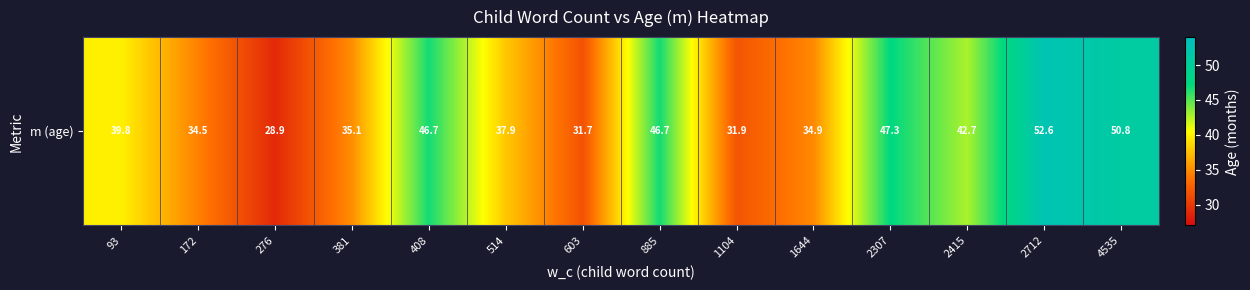

What is the difference between the second highest and minimum values?

21.9